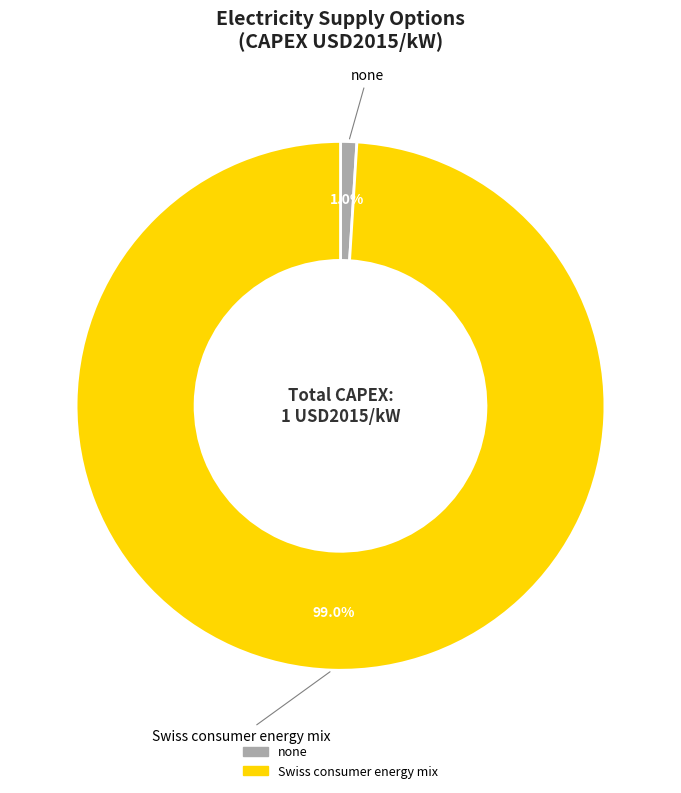

To the nearest percent, what is the average slice percentage?

50%